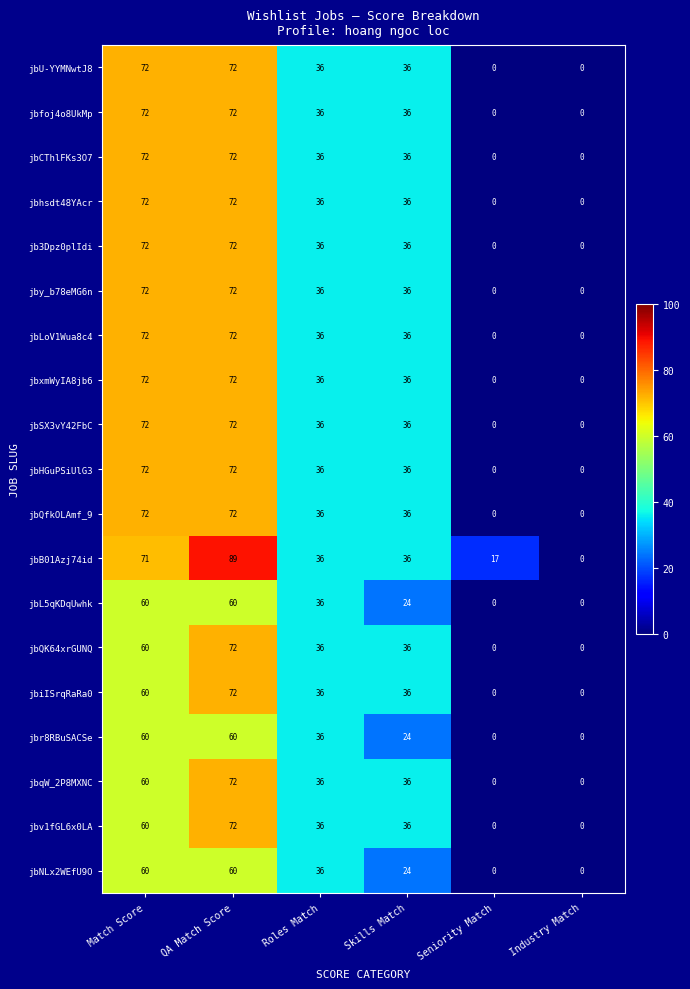

What is the total value across all series at Match Score?

1283